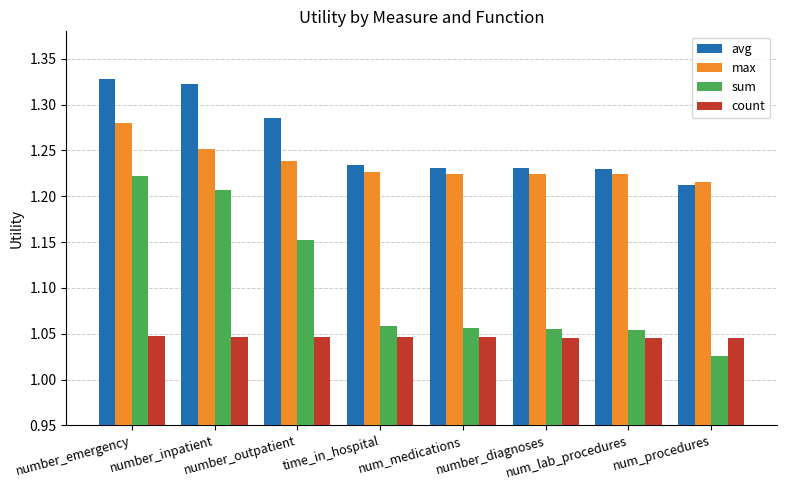

Which series has the largest total across all categories?

avg